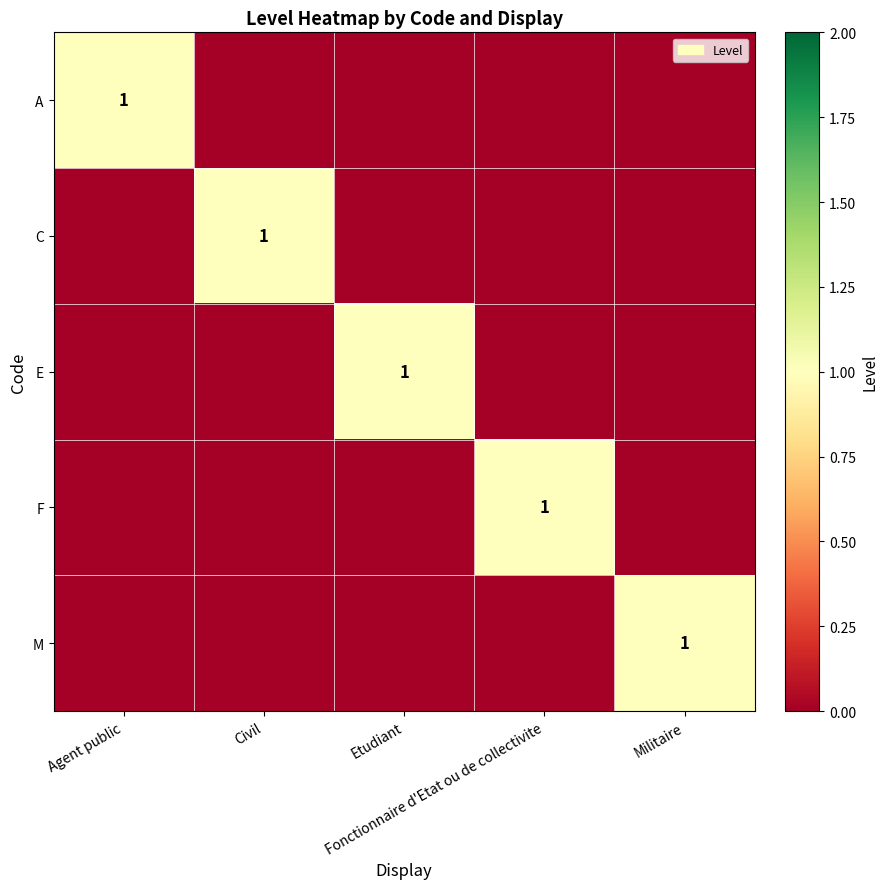

Is it true that E equals 0 at Civil?

False